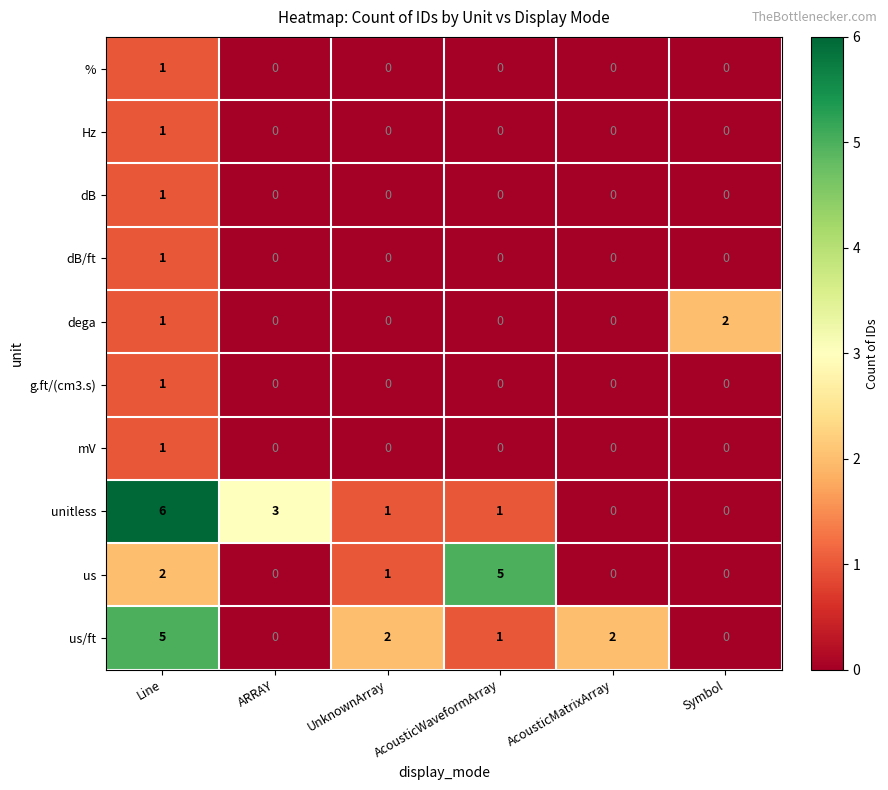

Which series changed the most between UnknownArray and AcousticWaveformArray?

us